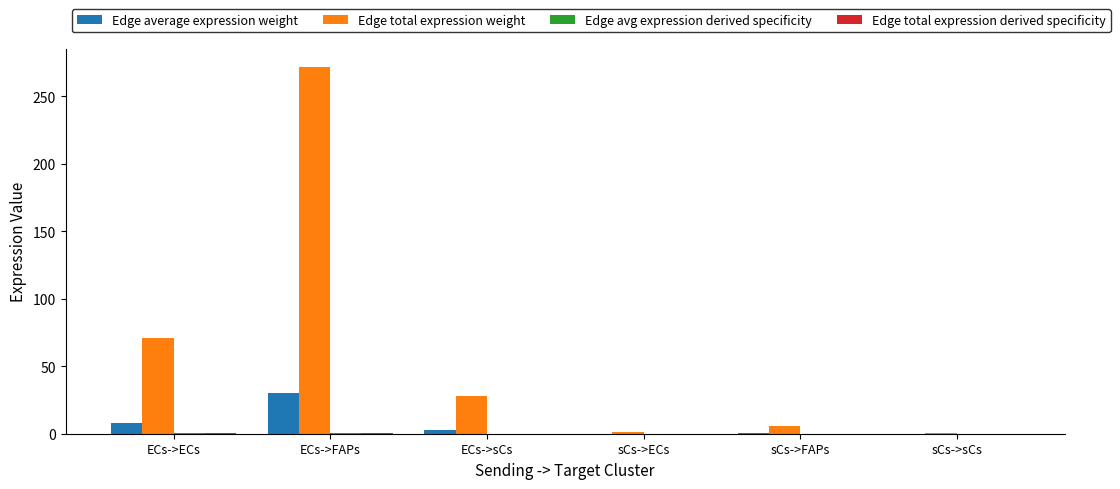

Which category has the highest value across all series?

ECs->FAPs